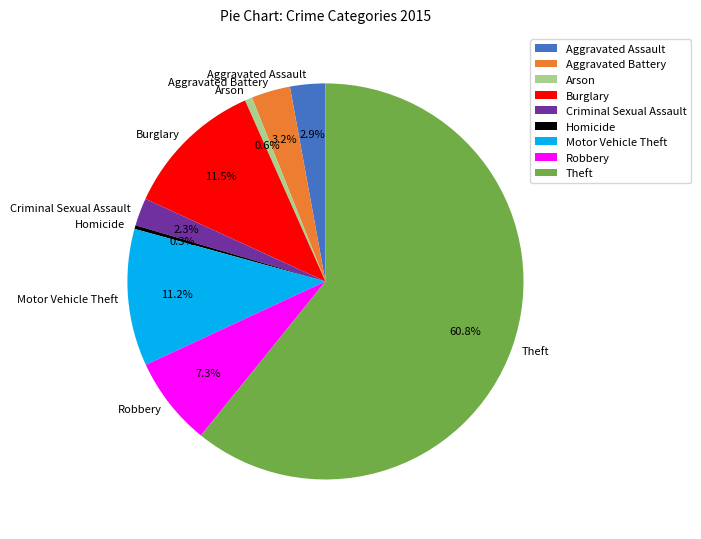

Does any single category account for the majority?

Yes